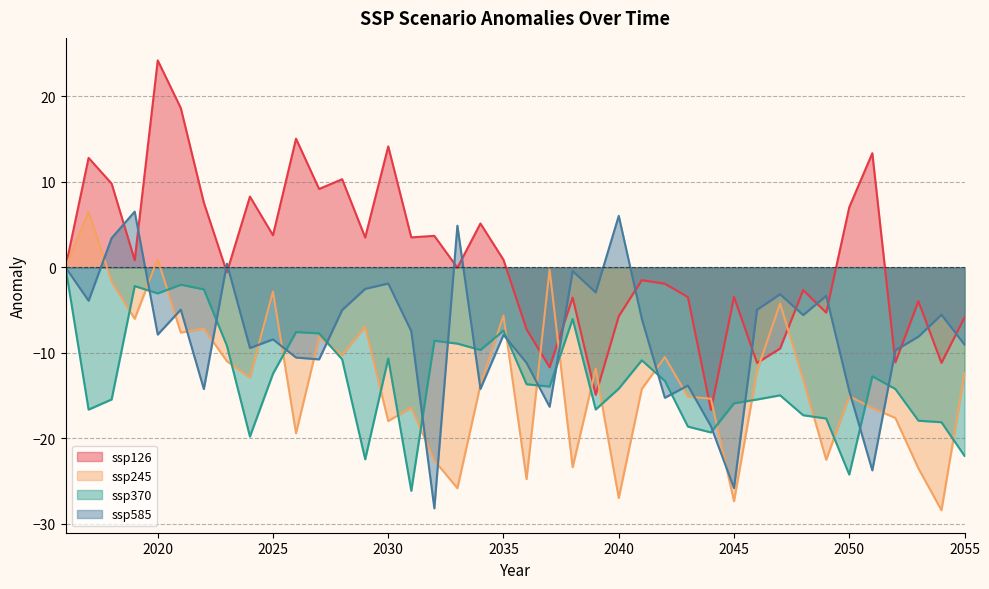

In ssp370, how many points are lower than both neighbors (excluding endpoints)?

10